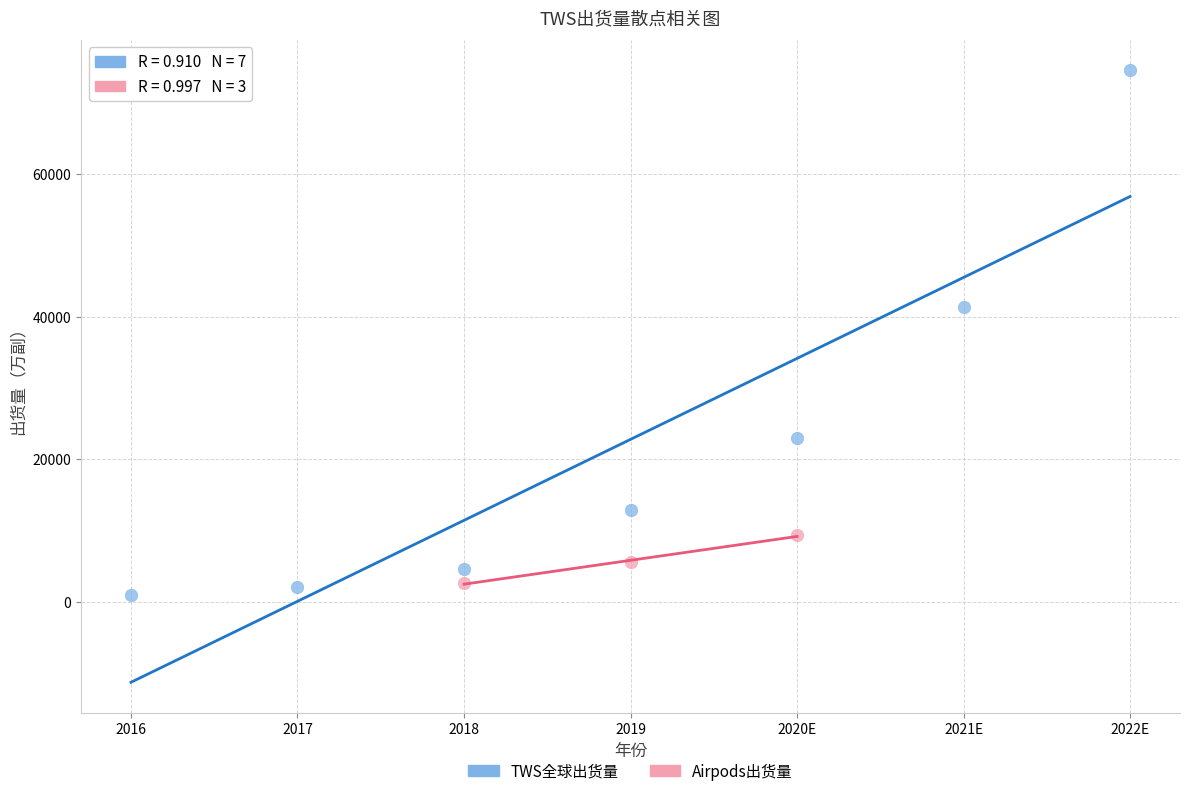

Which series reaches the maximum Y coordinate?

TWS全球出货量